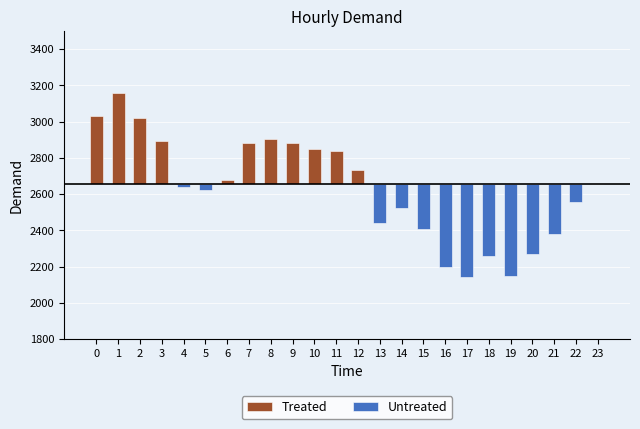

Reading left to right, extract all data points from this chart.

Treated: 378	506	368	237	0	0	25	226	248	228	196	184	80	0	0	0	0	0	0	0	0	0	0	0
Untreated: 0	0	0	0	-16	-33	0	0	0	0	0	0	0	-212	-130	-247	-454	-509	-393	-508	-382	-272	-100	0